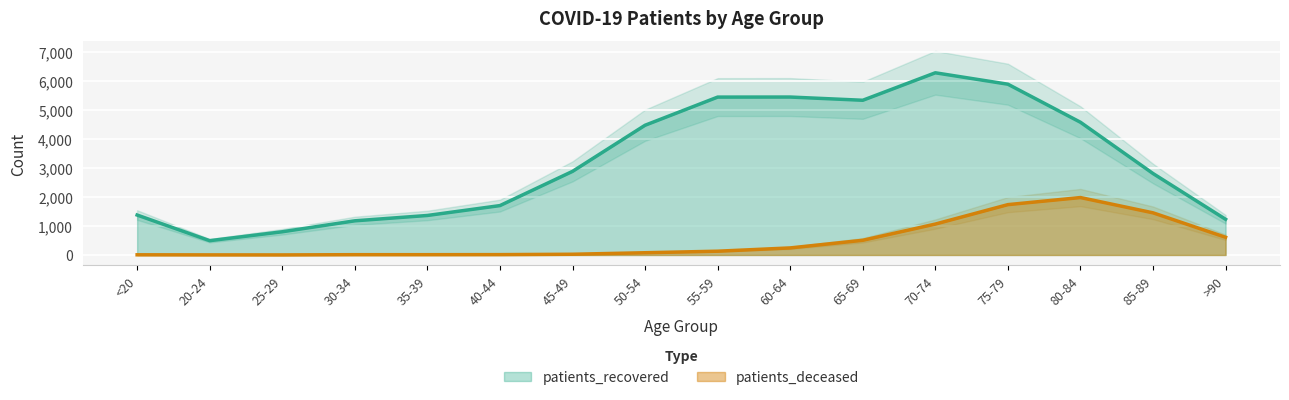

Reading left to right, transcribe all the data shown in this chart.

patients_recovered: 1375	492	799	1176	1360	1700	2878	4466	5435	5437	5326	6272	5879	4569	2804	1229
patients_deceased: 6	3	2	10	10	12	25	77	130	243	506	1064	1733	1977	1451	609